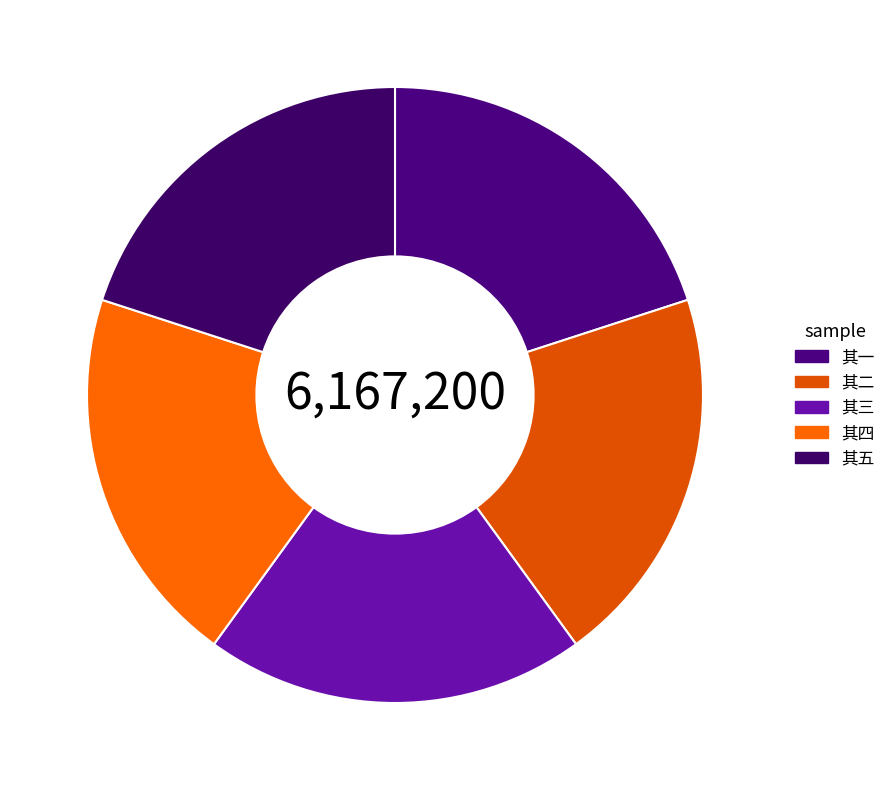

Is it true that 其三 is 14% of the pie?

False